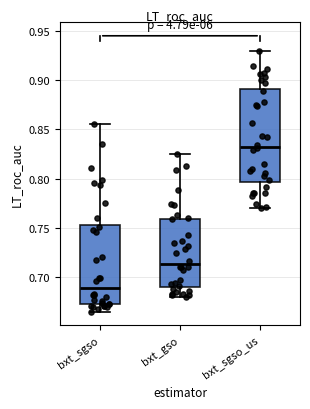

Which box is the tallest, from its lower edge to its upper edge?

bxt_sgso_us